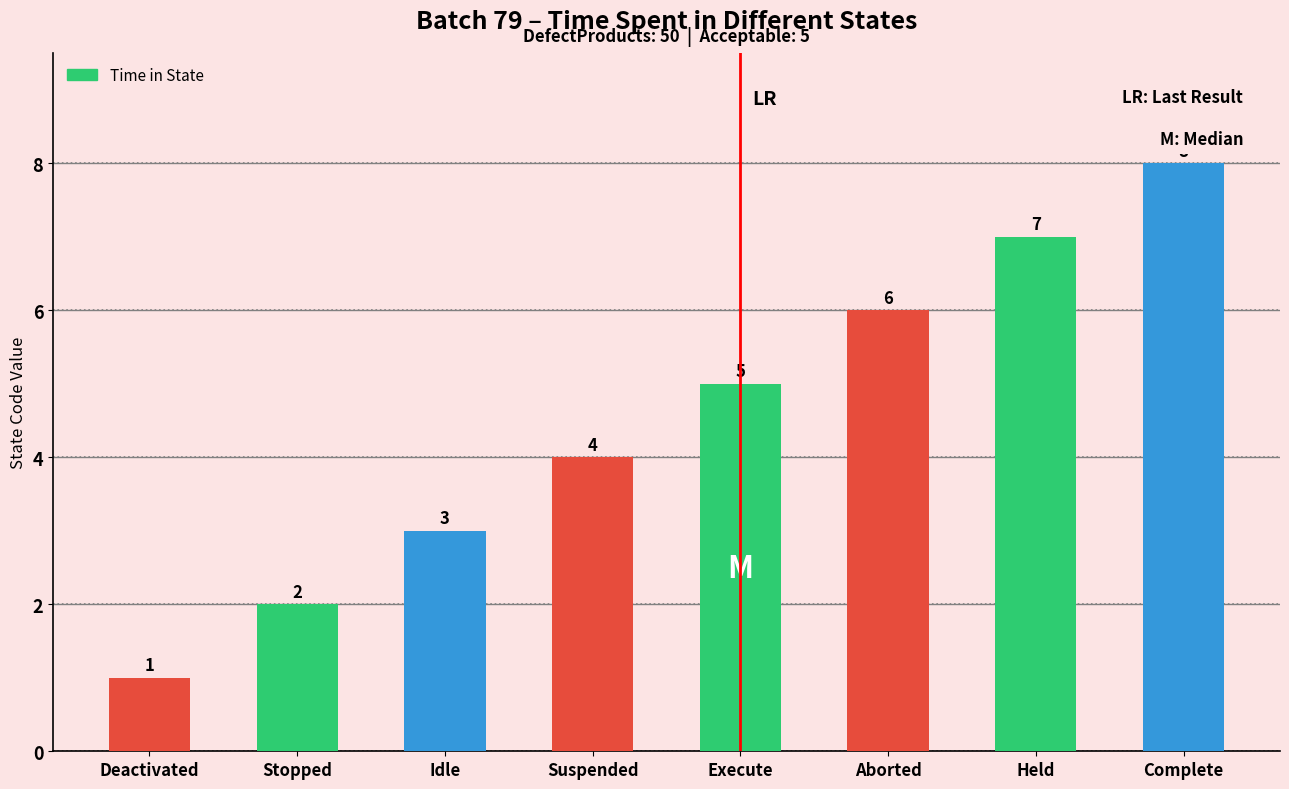

How many values are between 3 and 7?

5